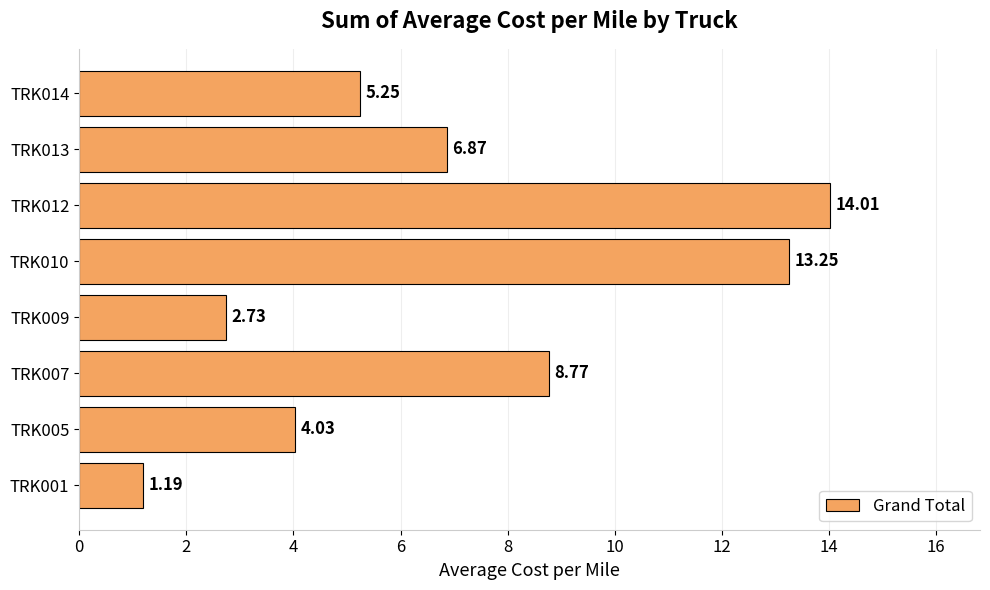

Are the bars grouped side by side (vs. stacked)?

No